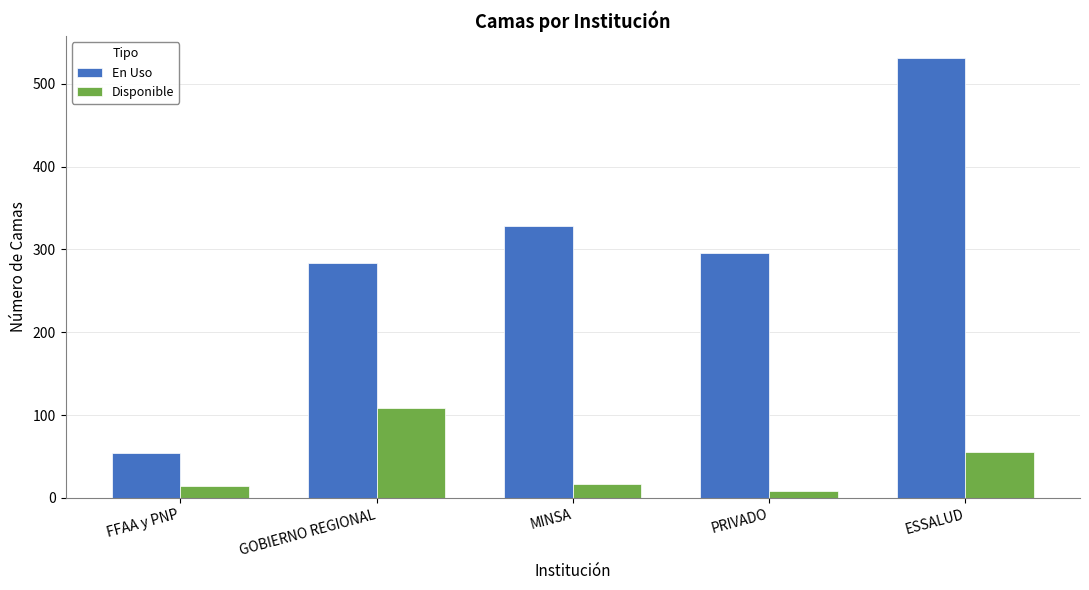

Which series has the largest range (max minus min)?

En Uso